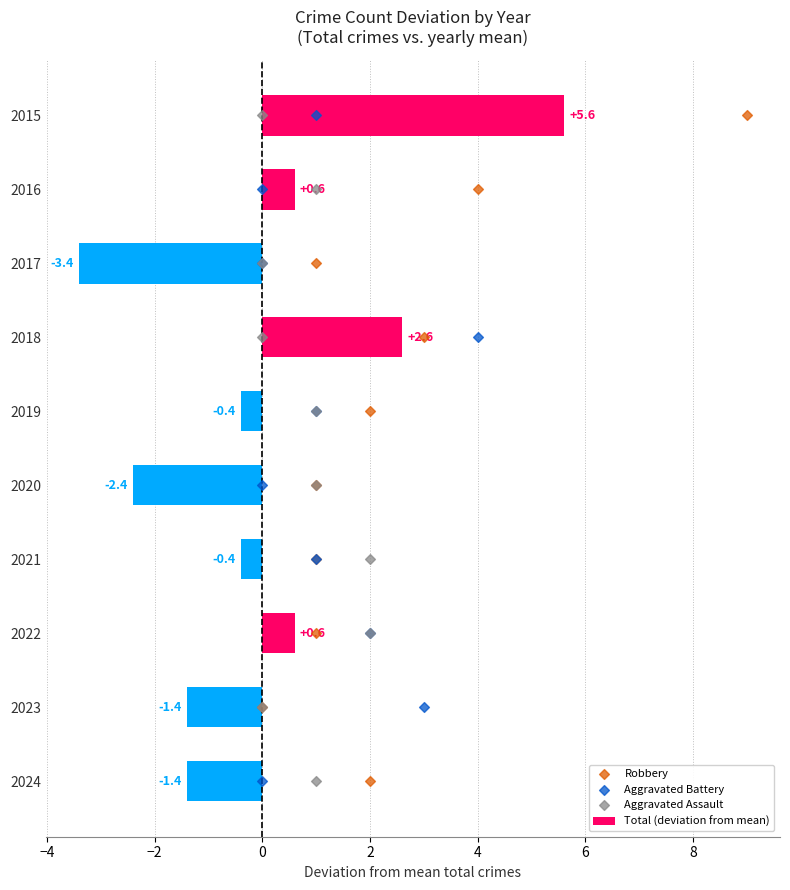

What are all the series names shown in the legend?

Total (deviation from mean), Robbery, Aggravated Battery, Aggravated Assault